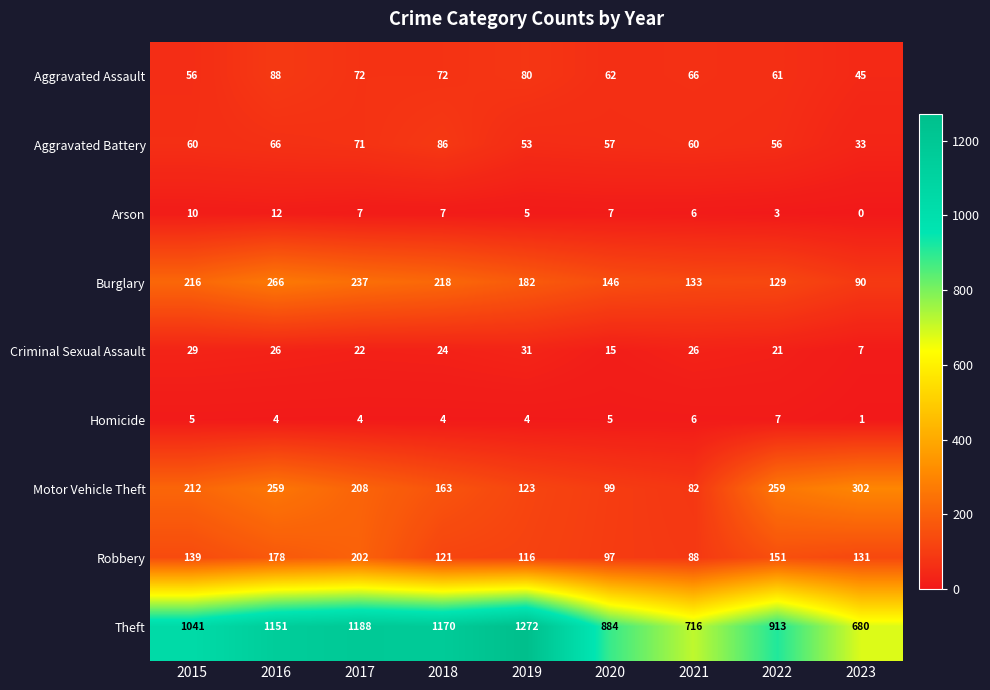

The value of Criminal Sexual Assault at 2023 is 1. True or false?

False